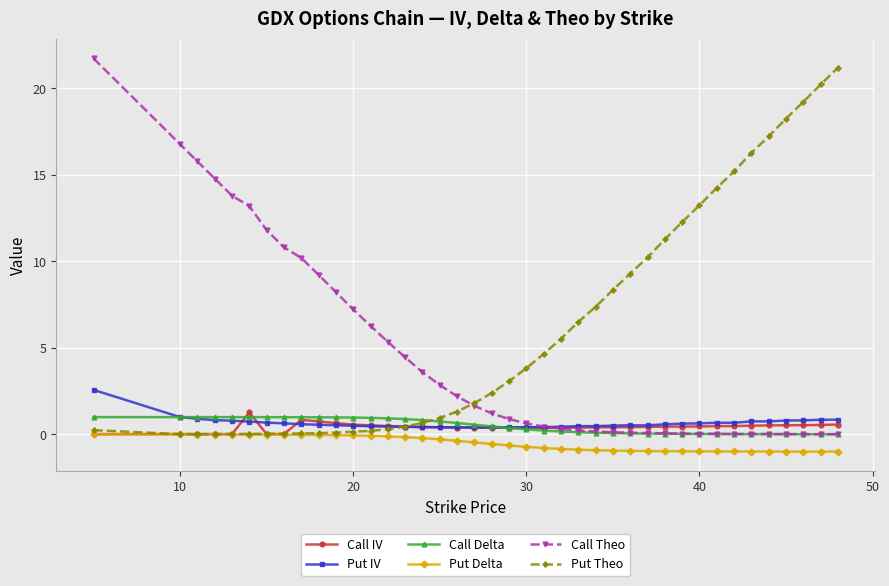

Which series has the largest total across all categories?

Put Theo